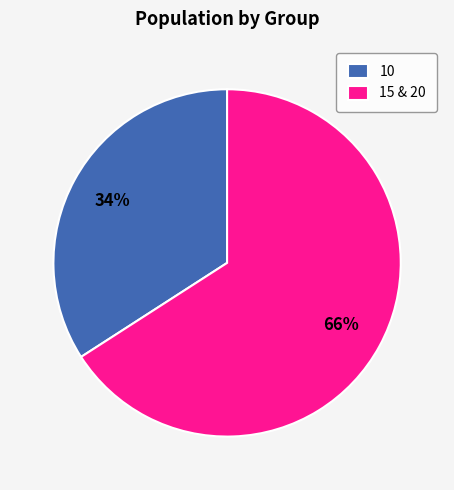

Which has a higher value, 15 & 20 or 10?

15 & 20